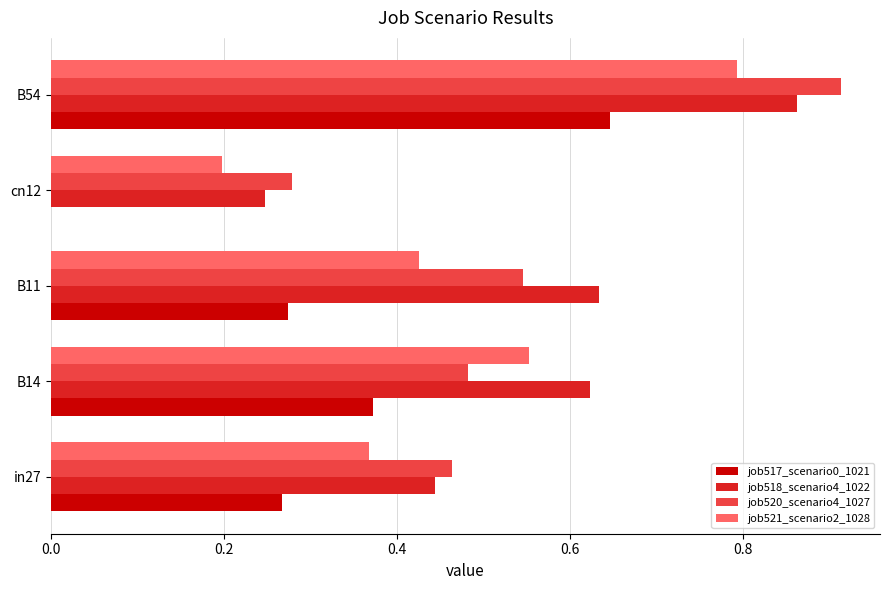

True or false: job518_scenario4_1022 has a value of 0.1 at cn12.

False